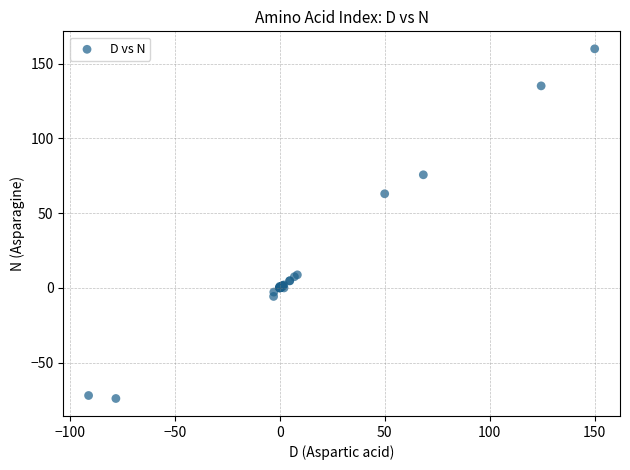

What Y value in the scatter plot is closest to 43?

63.0